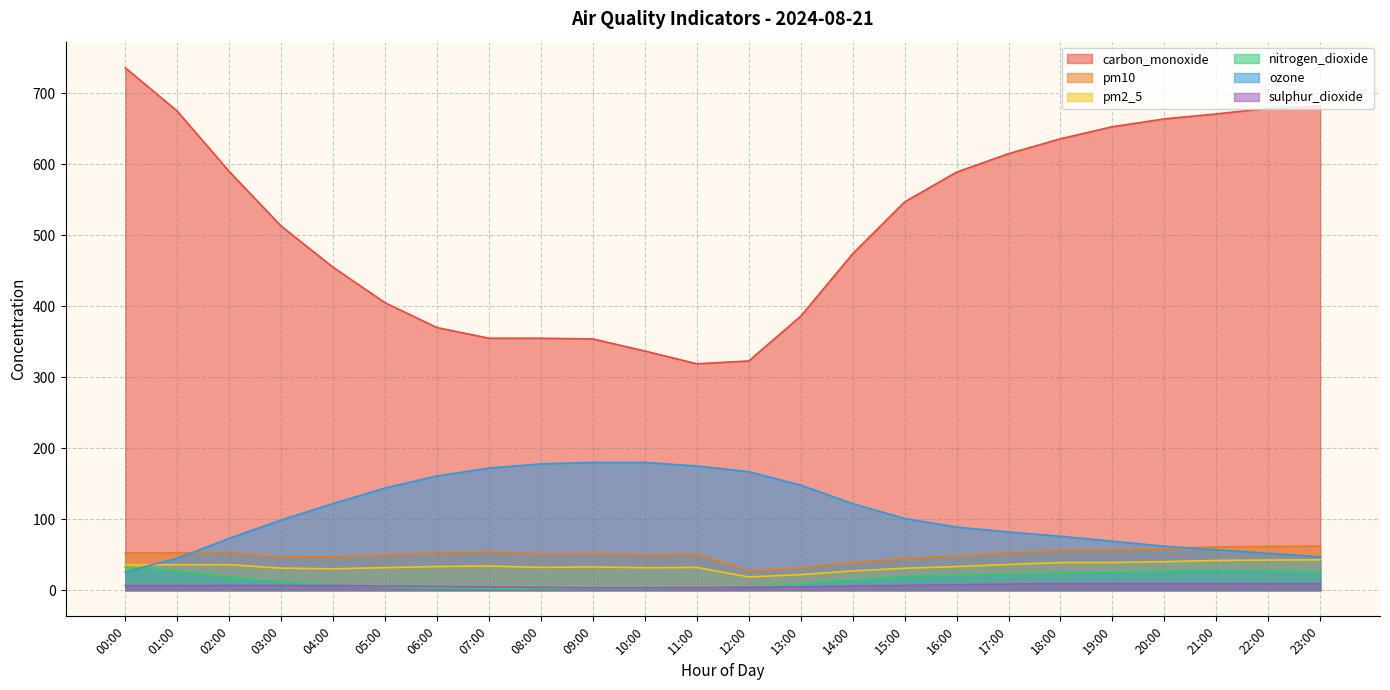

True or false: sulphur_dioxide and pm2_5 intersect in this chart.

False